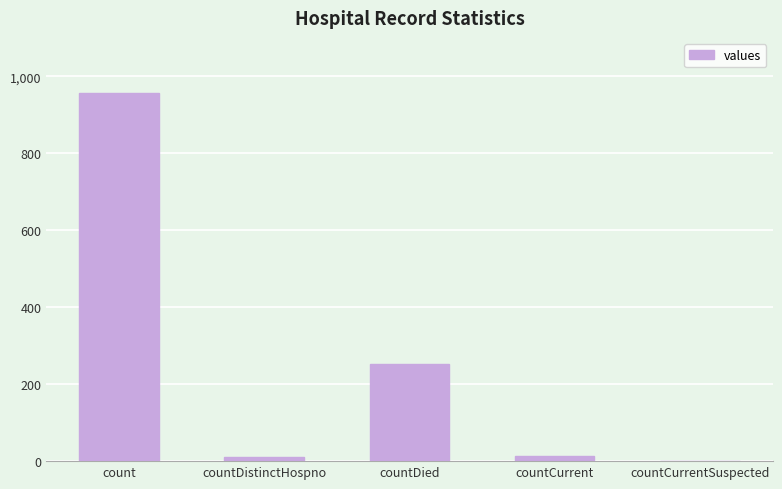

Which label corresponds to the largest value in the chart?

count